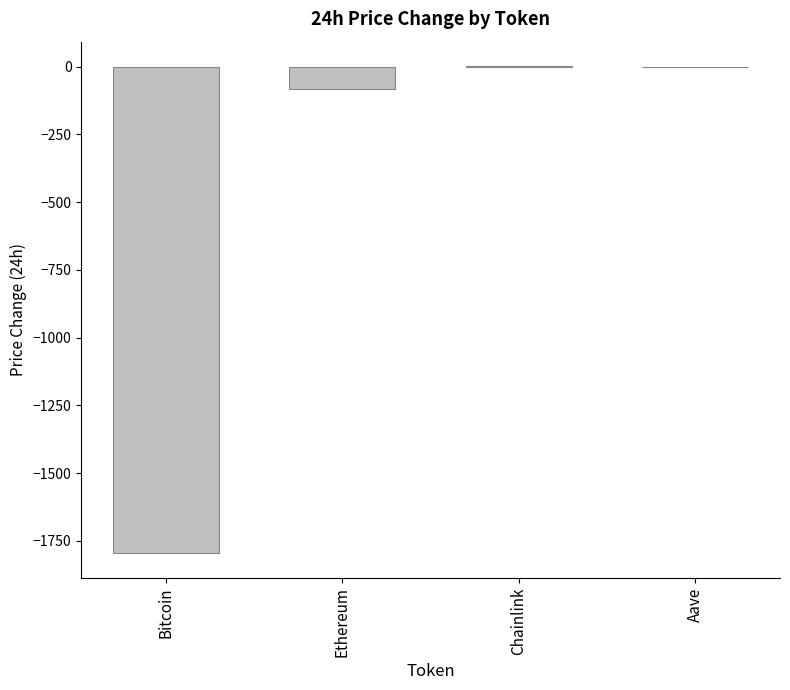

What is the sum of all values?

-1879.2